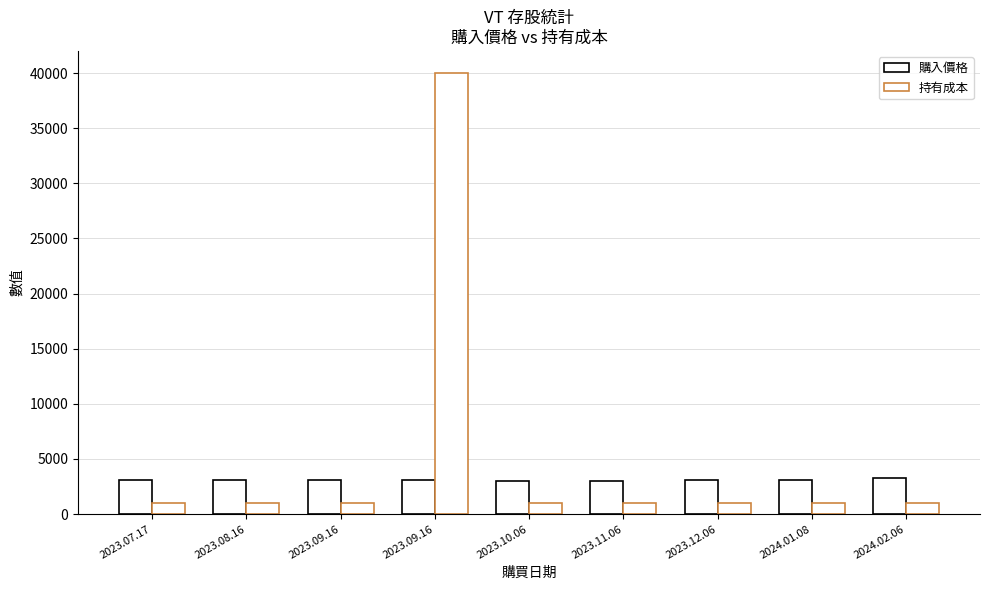

How many groups of bars are there?

9